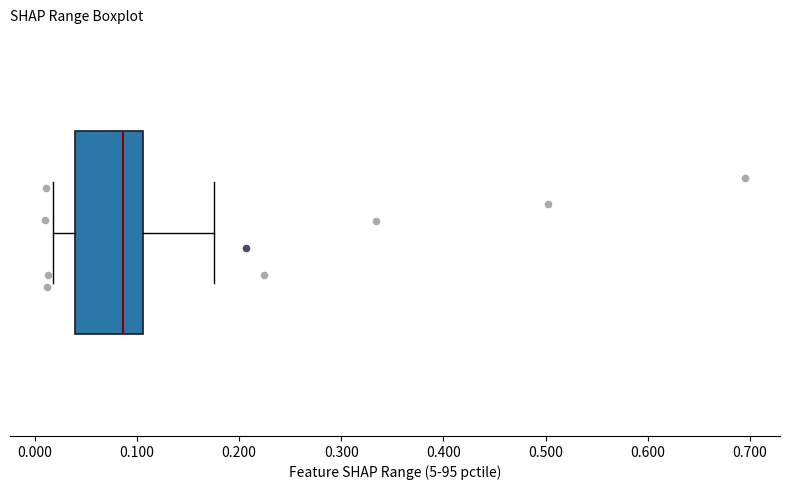

Read this box plot against the x-axis: the position of the median line, the range covered by the box, and the ends of both whiskers. The values are not printed on the chart, so give them approximately, as read against the axis.

median 0.09, box 0.04 to 0.11, whiskers 0.02 to 0.18